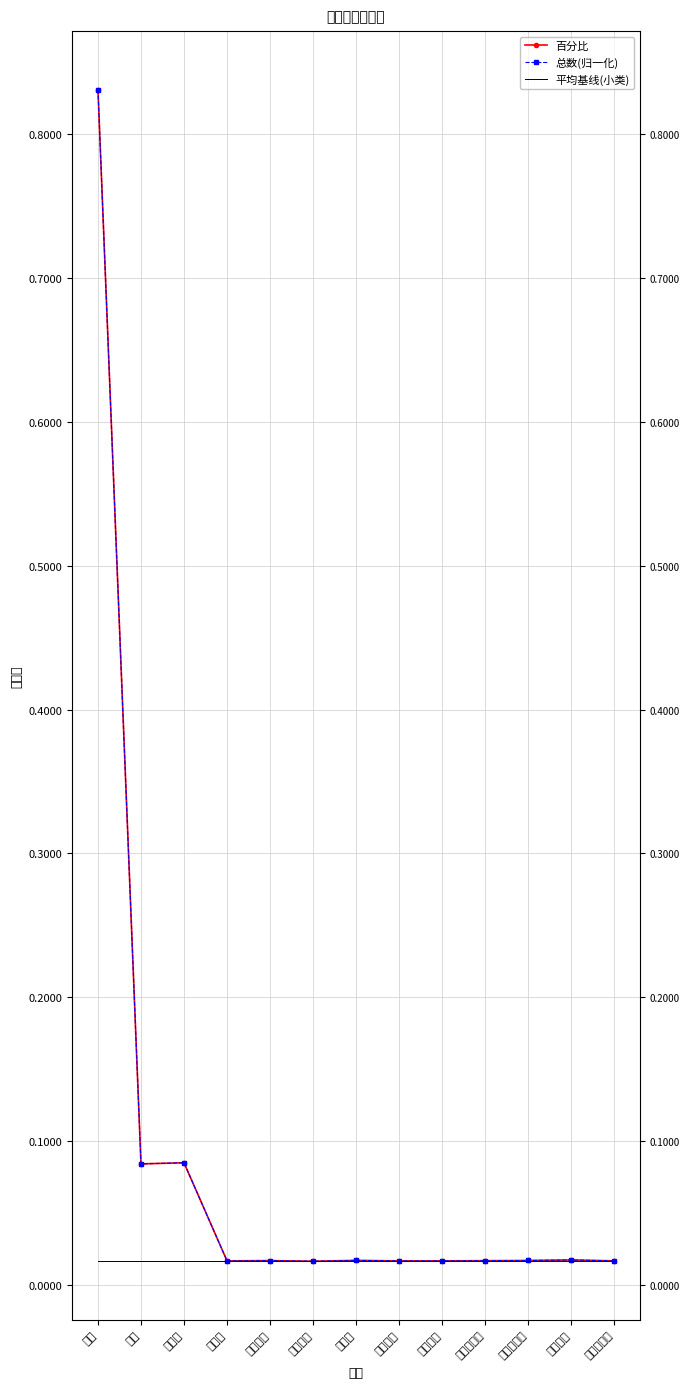

What is the highest value of the 总数(归一化) series?

0.8